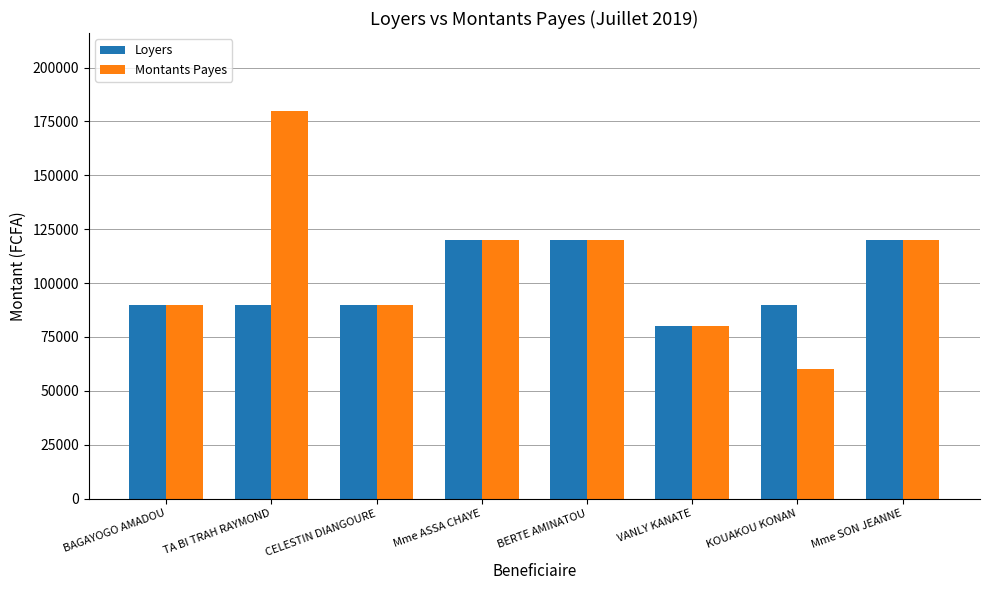

True or false: Montants Payes has a value of 90000 at BAGAYOGO AMADOU.

True